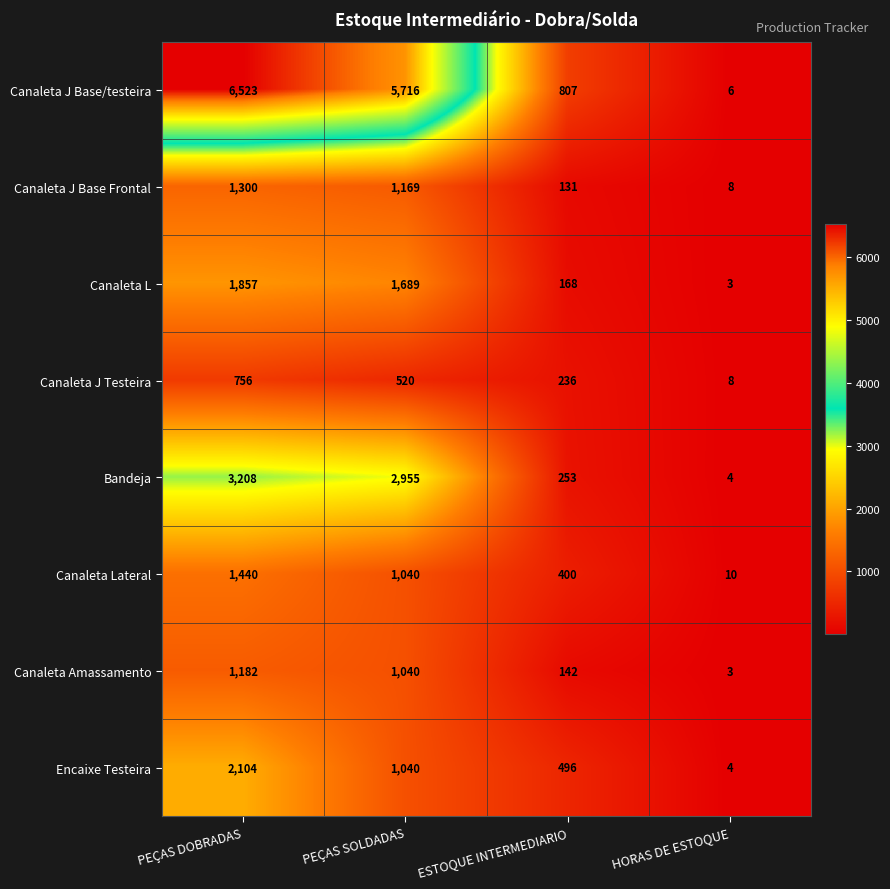

How many Canaleta J Testeira values are between 236 and 756?

3